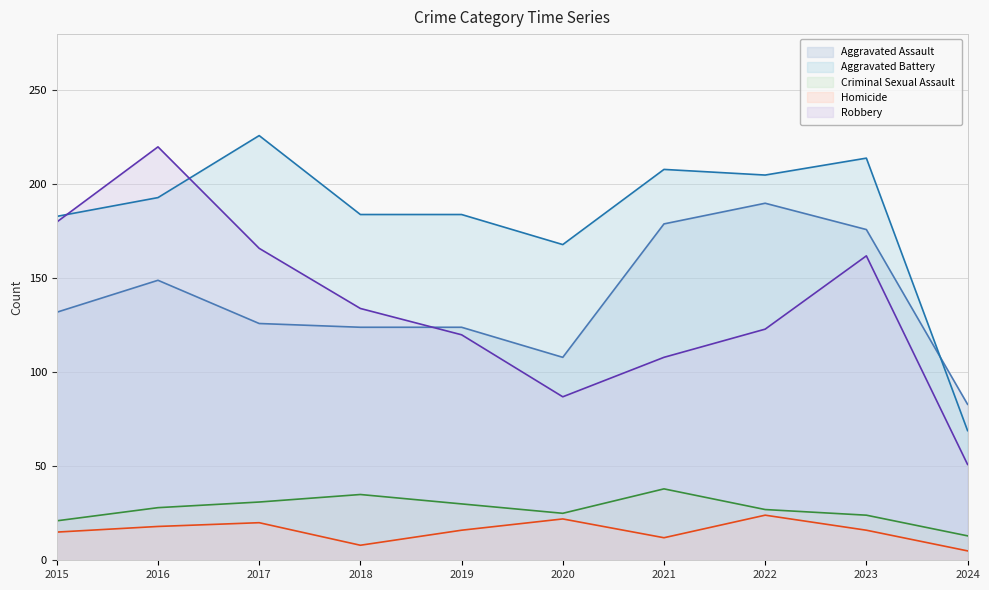

Reading right to left, transcribe all the data shown in this chart.

Aggravated Assault: 2024=83	2023=176	2022=190	2021=179	2020=108	2019=124	2018=124	2017=126	2016=149	2015=132
Aggravated Battery: 2024=69	2023=214	2022=205	2021=208	2020=168	2019=184	2018=184	2017=226	2016=193	2015=183
Criminal Sexual Assault: 2024=13	2023=24	2022=27	2021=38	2020=25	2019=30	2018=35	2017=31	2016=28	2015=21
Homicide: 2024=5	2023=16	2022=24	2021=12	2020=22	2019=16	2018=8	2017=20	2016=18	2015=15
Robbery: 2024=51	2023=162	2022=123	2021=108	2020=87	2019=120	2018=134	2017=166	2016=220	2015=180